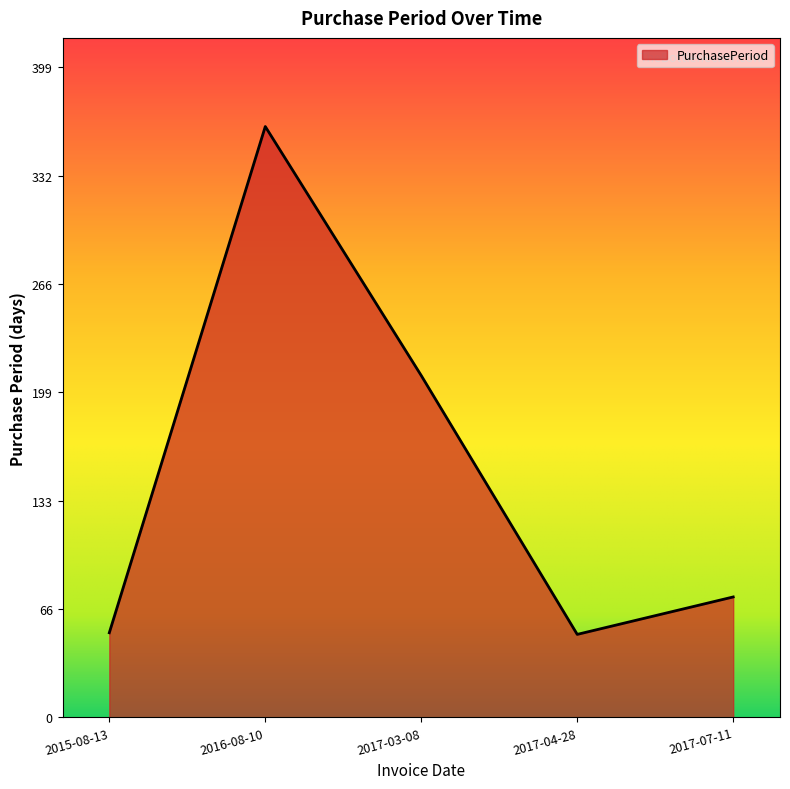

The value at 2017-04-28 is 77. True or false?

False